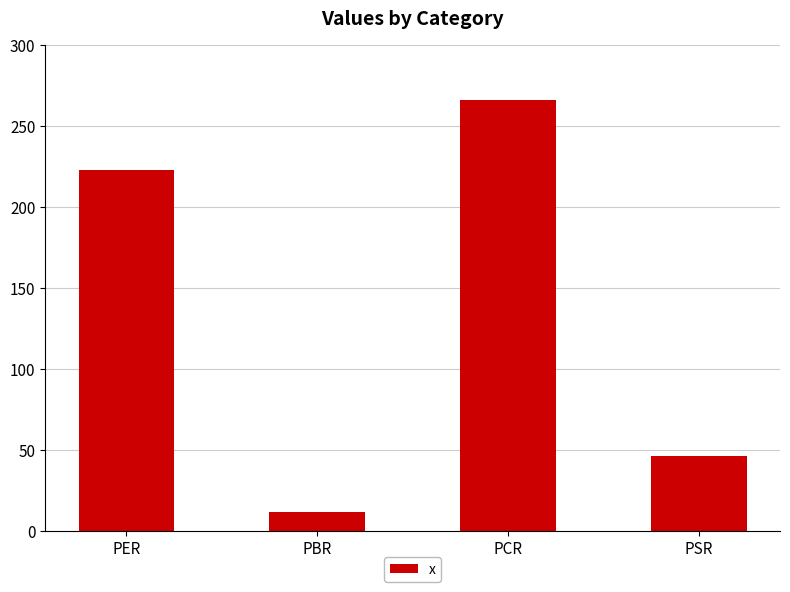

Reading left to right, transcribe all the data shown in this chart.

222.9	11.7	265.8	46.1